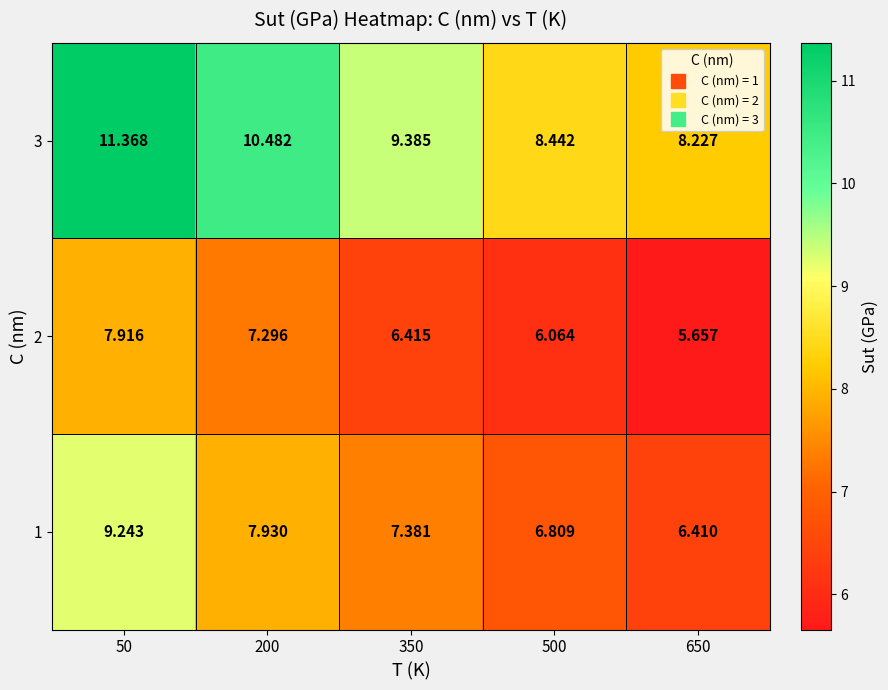

At how many categories does at least one series exceed 11?

1